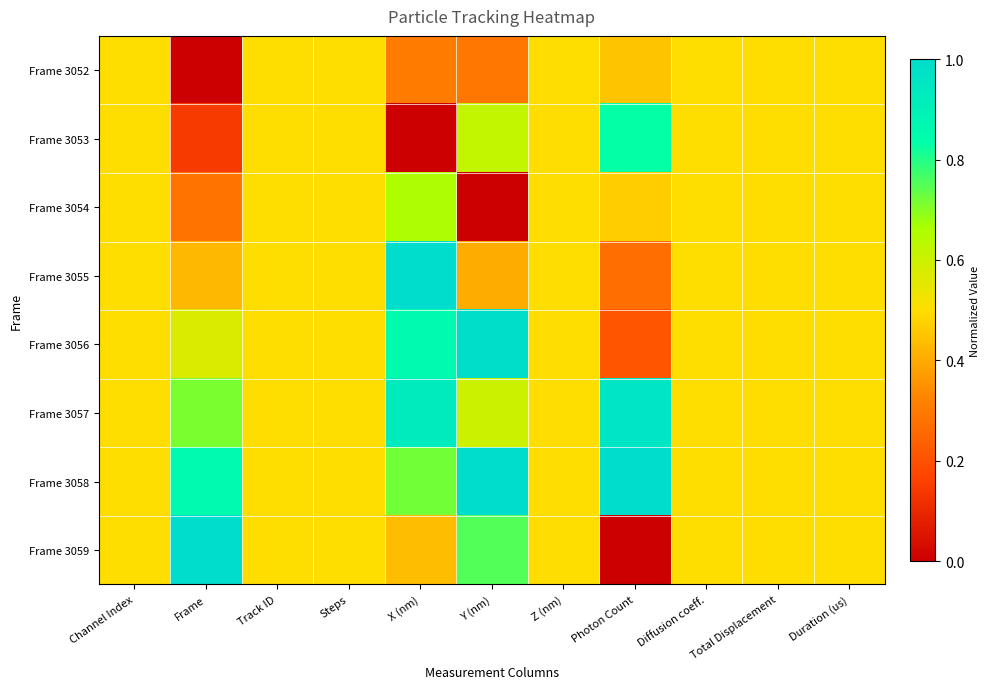

How many distinct data groups are displayed?

8